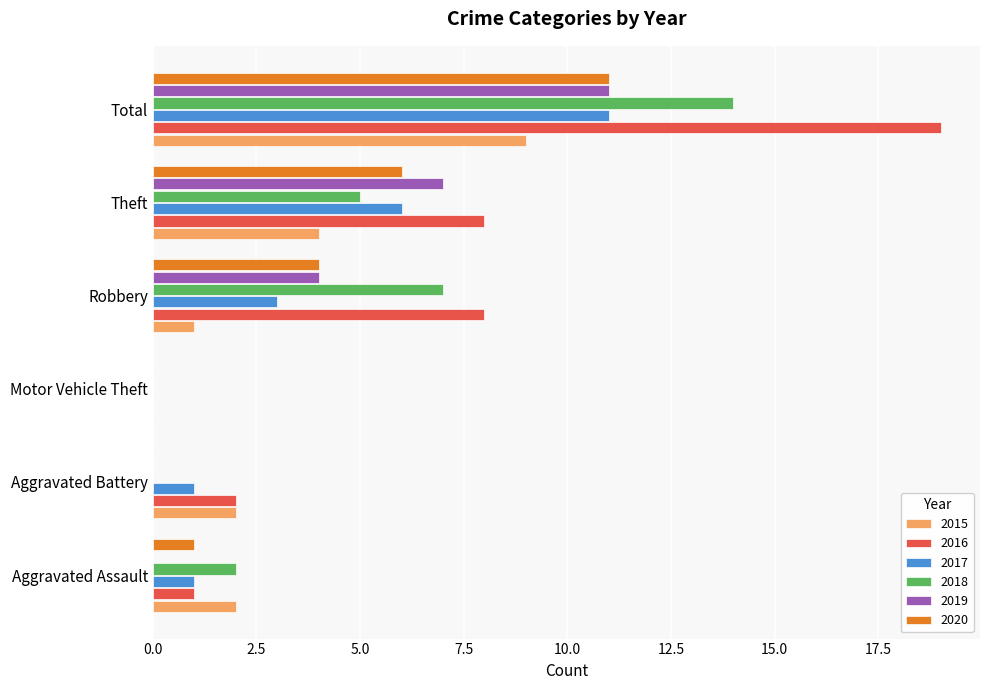

At which category is the sum across all series the highest?

Total